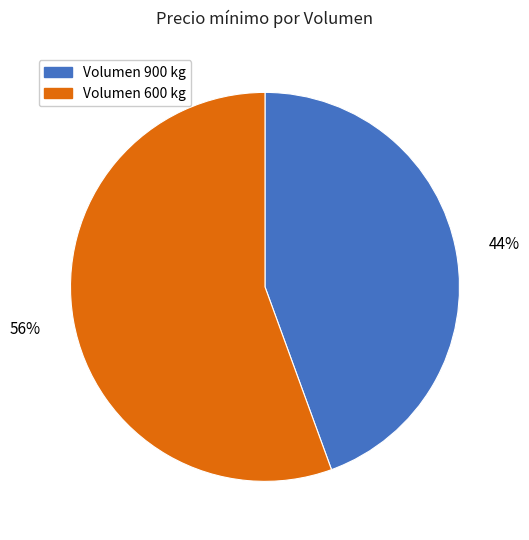

Is there any slice that represents more than half of the pie?

Yes